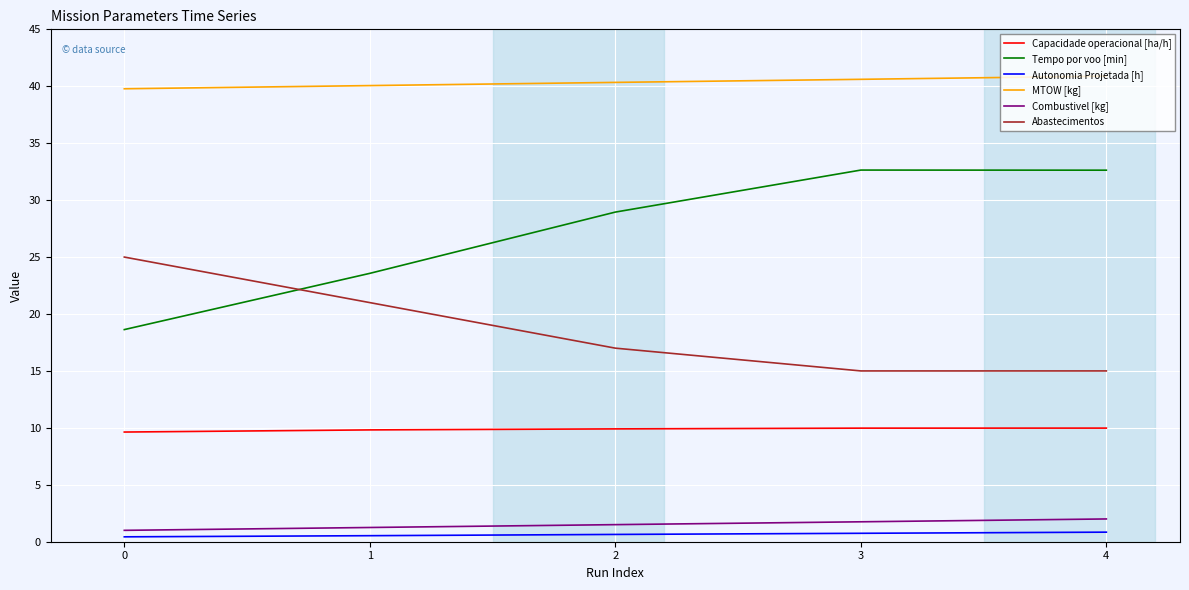

Which series has the largest total across all categories?

MTOW [kg]